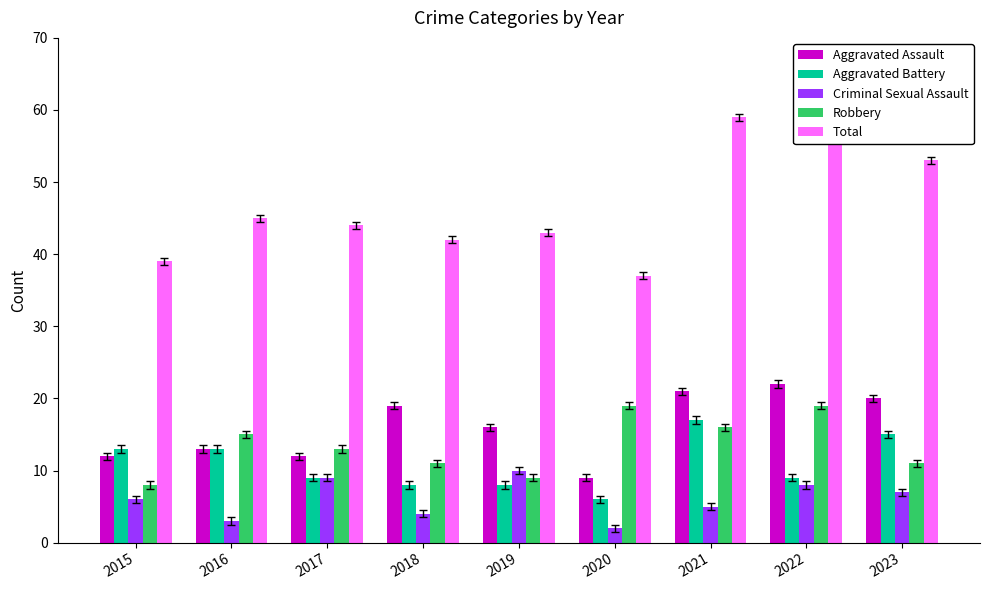

The Robbery series shows 6 at 2021. True or false?

False